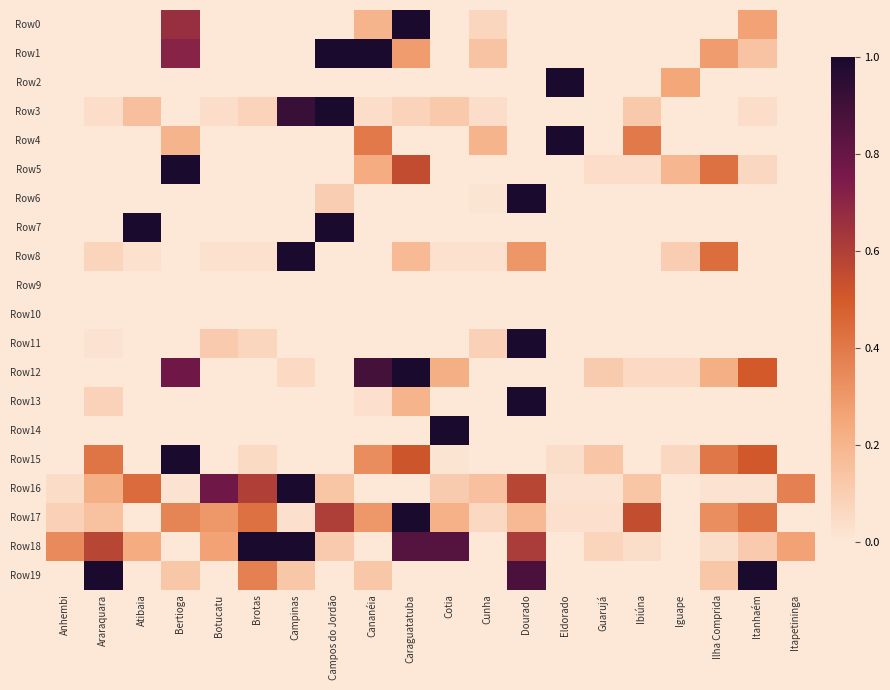

Reading left to right, transcribe all the data shown in this chart.

Row0: Anhembi=0.0	Araraquara=0.0	Atibaia=0.0	Bertioga=0.7	Botucatu=0.0	Brotas=0.0	Campinas=0.0	Campos do Jordão=0.0	Cananéia=0.2	Caraguatatuba=1.0	Cotia=0.0	Cunha=0.1	Dourado=0.0	Eldorado=0.0	Guarujá=0.0	Ibiúna=0.0	Iguape=0.0	Ilha Comprida=0.0	Itanhaém=0.3	Itapetininga=0.0
Row1: Anhembi=0.0	Araraquara=0.0	Atibaia=0.0	Bertioga=0.7	Botucatu=0.0	Brotas=0.0	Campinas=0.0	Campos do Jordão=1.0	Cananéia=1.0	Caraguatatuba=0.3	Cotia=0.0	Cunha=0.1	Dourado=0.0	Eldorado=0.0	Guarujá=0.0	Ibiúna=0.0	Iguape=0.0	Ilha Comprida=0.3	Itanhaém=0.1	Itapetininga=0.0
Row2: Anhembi=0.0	Araraquara=0.0	Atibaia=0.0	Bertioga=0.0	Botucatu=0.0	Brotas=0.0	Campinas=0.0	Campos do Jordão=0.0	Cananéia=0.0	Caraguatatuba=0.0	Cotia=0.0	Cunha=0.0	Dourado=0.0	Eldorado=1.0	Guarujá=0.0	Ibiúna=0.0	Iguape=0.2	Ilha Comprida=0.0	Itanhaém=0.0	Itapetininga=0.0
Row3: Anhembi=0.0	Araraquara=0.0	Atibaia=0.2	Bertioga=0.0	Botucatu=0.0	Brotas=0.1	Campinas=0.9	Campos do Jordão=1.0	Cananéia=0.0	Caraguatatuba=0.1	Cotia=0.1	Cunha=0.0	Dourado=0.0	Eldorado=0.0	Guarujá=0.0	Ibiúna=0.1	Iguape=0.0	Ilha Comprida=0.0	Itanhaém=0.0	Itapetininga=0.0
Row4: Anhembi=0.0	Araraquara=0.0	Atibaia=0.0	Bertioga=0.2	Botucatu=0.0	Brotas=0.0	Campinas=0.0	Campos do Jordão=0.0	Cananéia=0.4	Caraguatatuba=0.0	Cotia=0.0	Cunha=0.2	Dourado=0.0	Eldorado=1.0	Guarujá=0.0	Ibiúna=0.4	Iguape=0.0	Ilha Comprida=0.0	Itanhaém=0.0	Itapetininga=0.0
Row5: Anhembi=0.0	Araraquara=0.0	Atibaia=0.0	Bertioga=1.0	Botucatu=0.0	Brotas=0.0	Campinas=0.0	Campos do Jordão=0.0	Cananéia=0.2	Caraguatatuba=0.6	Cotia=0.0	Cunha=0.0	Dourado=0.0	Eldorado=0.0	Guarujá=0.0	Ibiúna=0.0	Iguape=0.2	Ilha Comprida=0.4	Itanhaém=0.1	Itapetininga=0.0
Row6: Anhembi=0.0	Araraquara=0.0	Atibaia=0.0	Bertioga=0.0	Botucatu=0.0	Brotas=0.0	Campinas=0.0	Campos do Jordão=0.1	Cananéia=0.0	Caraguatatuba=0.0	Cotia=0.0	Cunha=0.0	Dourado=1.0	Eldorado=0.0	Guarujá=0.0	Ibiúna=0.0	Iguape=0.0	Ilha Comprida=0.0	Itanhaém=0.0	Itapetininga=0.0
Row7: Anhembi=0.0	Araraquara=0.0	Atibaia=1.0	Bertioga=0.0	Botucatu=0.0	Brotas=0.0	Campinas=0.0	Campos do Jordão=1.0	Cananéia=0.0	Caraguatatuba=0.0	Cotia=0.0	Cunha=0.0	Dourado=0.0	Eldorado=0.0	Guarujá=0.0	Ibiúna=0.0	Iguape=0.0	Ilha Comprida=0.0	Itanhaém=0.0	Itapetininga=0.0
Row8: Anhembi=0.0	Araraquara=0.1	Atibaia=0.0	Bertioga=0.0	Botucatu=0.0	Brotas=0.0	Campinas=1.0	Campos do Jordão=0.0	Cananéia=0.0	Caraguatatuba=0.2	Cotia=0.0	Cunha=0.0	Dourado=0.3	Eldorado=0.0	Guarujá=0.0	Ibiúna=0.0	Iguape=0.1	Ilha Comprida=0.4	Itanhaém=0.0	Itapetininga=0.0
Row9: Anhembi=0.0	Araraquara=0.0	Atibaia=0.0	Bertioga=0.0	Botucatu=0.0	Brotas=0.0	Campinas=0.0	Campos do Jordão=0.0	Cananéia=0.0	Caraguatatuba=0.0	Cotia=0.0	Cunha=0.0	Dourado=0.0	Eldorado=0.0	Guarujá=0.0	Ibiúna=0.0	Iguape=0.0	Ilha Comprida=0.0	Itanhaém=0.0	Itapetininga=0.0
Row10: Anhembi=0.0	Araraquara=0.0	Atibaia=0.0	Bertioga=0.0	Botucatu=0.0	Brotas=0.0	Campinas=0.0	Campos do Jordão=0.0	Cananéia=0.0	Caraguatatuba=0.0	Cotia=0.0	Cunha=0.0	Dourado=0.0	Eldorado=0.0	Guarujá=0.0	Ibiúna=0.0	Iguape=0.0	Ilha Comprida=0.0	Itanhaém=0.0	Itapetininga=0.0
Row11: Anhembi=0.0	Araraquara=0.0	Atibaia=0.0	Bertioga=0.0	Botucatu=0.1	Brotas=0.1	Campinas=0.0	Campos do Jordão=0.0	Cananéia=0.0	Caraguatatuba=0.0	Cotia=0.0	Cunha=0.1	Dourado=1.0	Eldorado=0.0	Guarujá=0.0	Ibiúna=0.0	Iguape=0.0	Ilha Comprida=0.0	Itanhaém=0.0	Itapetininga=0.0
Row12: Anhembi=0.0	Araraquara=0.0	Atibaia=0.0	Bertioga=0.8	Botucatu=0.0	Brotas=0.0	Campinas=0.1	Campos do Jordão=0.0	Cananéia=0.9	Caraguatatuba=1.0	Cotia=0.2	Cunha=0.0	Dourado=0.0	Eldorado=0.0	Guarujá=0.1	Ibiúna=0.1	Iguape=0.1	Ilha Comprida=0.2	Itanhaém=0.5	Itapetininga=0.0
Row13: Anhembi=0.0	Araraquara=0.1	Atibaia=0.0	Bertioga=0.0	Botucatu=0.0	Brotas=0.0	Campinas=0.0	Campos do Jordão=0.0	Cananéia=0.0	Caraguatatuba=0.2	Cotia=0.0	Cunha=0.0	Dourado=1.0	Eldorado=0.0	Guarujá=0.0	Ibiúna=0.0	Iguape=0.0	Ilha Comprida=0.0	Itanhaém=0.0	Itapetininga=0.0
Row14: Anhembi=0.0	Araraquara=0.0	Atibaia=0.0	Bertioga=0.0	Botucatu=0.0	Brotas=0.0	Campinas=0.0	Campos do Jordão=0.0	Cananéia=0.0	Caraguatatuba=0.0	Cotia=1.0	Cunha=0.0	Dourado=0.0	Eldorado=0.0	Guarujá=0.0	Ibiúna=0.0	Iguape=0.0	Ilha Comprida=0.0	Itanhaém=0.0	Itapetininga=0.0
Row15: Anhembi=0.0	Araraquara=0.4	Atibaia=0.0	Bertioga=1.0	Botucatu=0.0	Brotas=0.1	Campinas=0.0	Campos do Jordão=0.0	Cananéia=0.3	Caraguatatuba=0.5	Cotia=0.0	Cunha=0.0	Dourado=0.0	Eldorado=0.0	Guarujá=0.1	Ibiúna=0.0	Iguape=0.1	Ilha Comprida=0.4	Itanhaém=0.5	Itapetininga=0.0
Row16: Anhembi=0.0	Araraquara=0.2	Atibaia=0.4	Bertioga=0.0	Botucatu=0.8	Brotas=0.6	Campinas=1.0	Campos do Jordão=0.1	Cananéia=0.0	Caraguatatuba=0.0	Cotia=0.1	Cunha=0.2	Dourado=0.6	Eldorado=0.0	Guarujá=0.0	Ibiúna=0.1	Iguape=0.0	Ilha Comprida=0.0	Itanhaém=0.0	Itapetininga=0.4
Row17: Anhembi=0.1	Araraquara=0.2	Atibaia=0.0	Bertioga=0.4	Botucatu=0.3	Brotas=0.4	Campinas=0.0	Campos do Jordão=0.6	Cananéia=0.3	Caraguatatuba=1.0	Cotia=0.2	Cunha=0.1	Dourado=0.2	Eldorado=0.0	Guarujá=0.0	Ibiúna=0.5	Iguape=0.0	Ilha Comprida=0.3	Itanhaém=0.4	Itapetininga=0.0
Row18: Anhembi=0.3	Araraquara=0.6	Atibaia=0.2	Bertioga=0.0	Botucatu=0.3	Brotas=1.0	Campinas=1.0	Campos do Jordão=0.1	Cananéia=0.0	Caraguatatuba=0.8	Cotia=0.8	Cunha=0.0	Dourado=0.6	Eldorado=0.0	Guarujá=0.1	Ibiúna=0.0	Iguape=0.0	Ilha Comprida=0.0	Itanhaém=0.1	Itapetininga=0.3
Row19: Anhembi=0.0	Araraquara=1.0	Atibaia=0.0	Bertioga=0.1	Botucatu=0.0	Brotas=0.4	Campinas=0.1	Campos do Jordão=0.0	Cananéia=0.1	Caraguatatuba=0.0	Cotia=0.0	Cunha=0.0	Dourado=0.9	Eldorado=0.0	Guarujá=0.0	Ibiúna=0.0	Iguape=0.0	Ilha Comprida=0.1	Itanhaém=1.0	Itapetininga=0.0